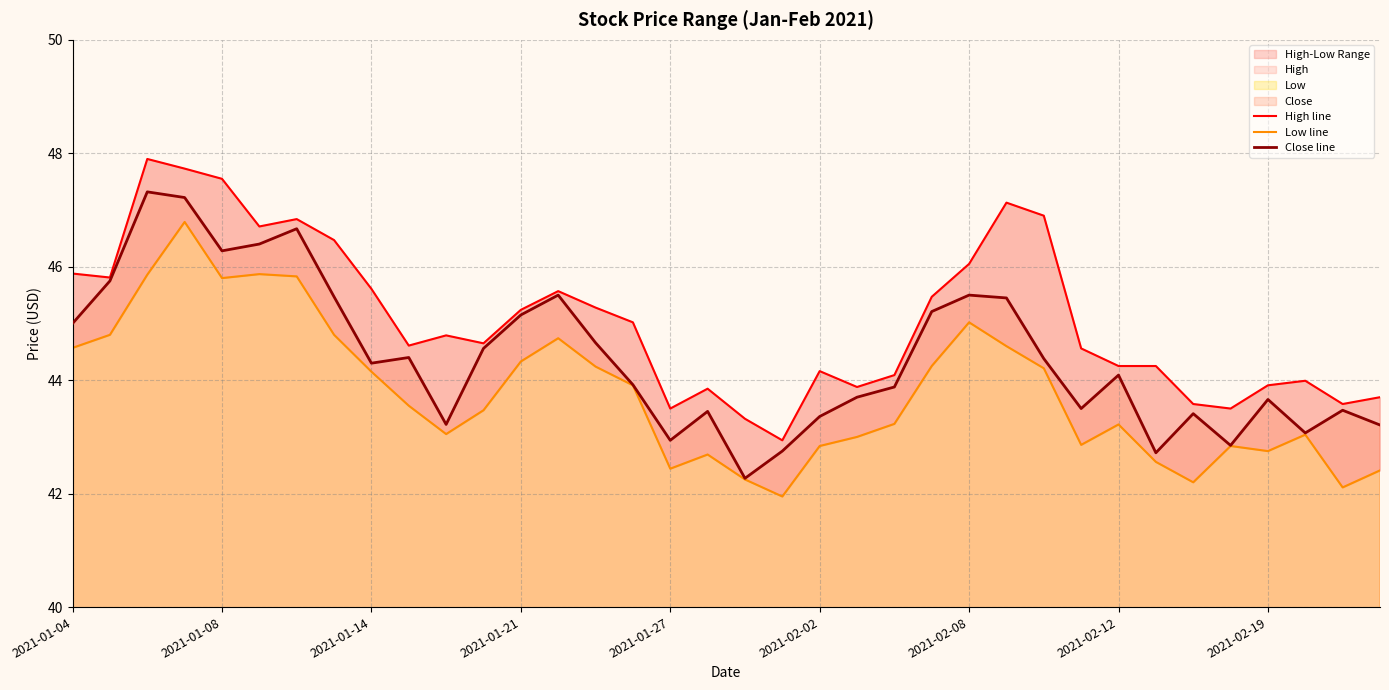

List the series in order of their overall mean, highest first.

High line, Close line, Low line